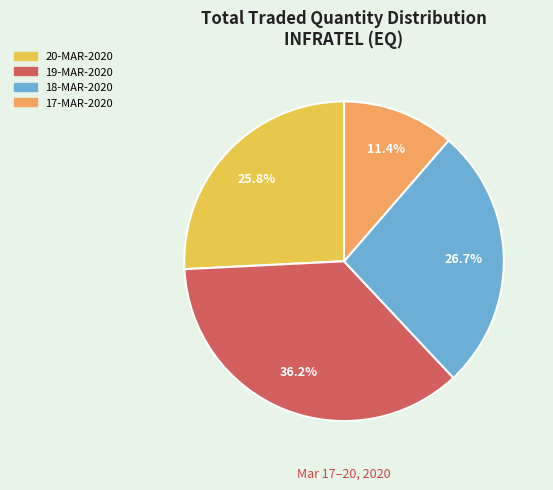

The 19-MAR-2020 slice represents 36% of the pie. True or false?

True